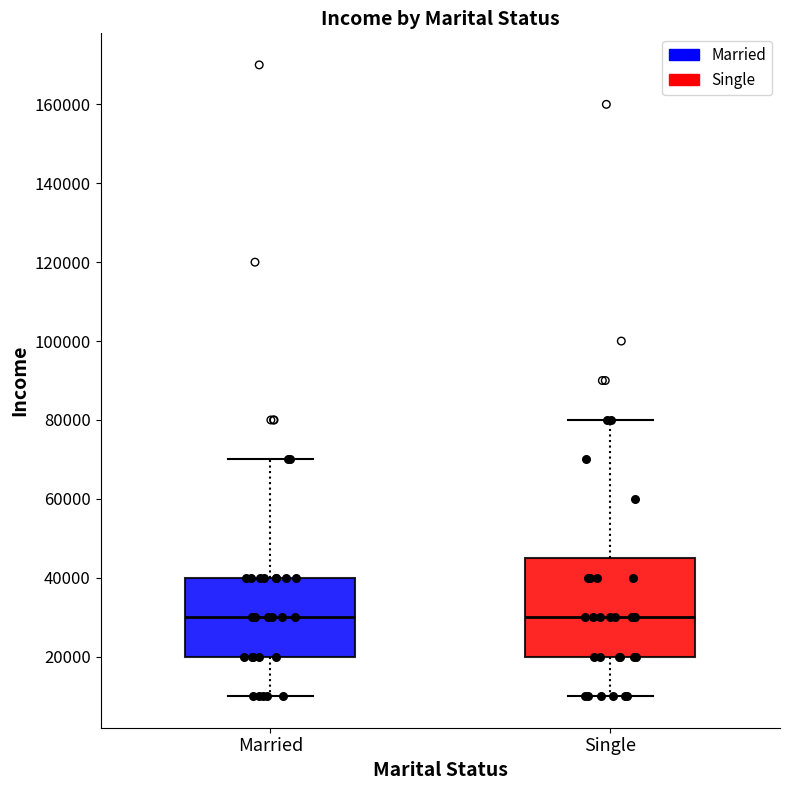

Reading left to right, read every box against the y-axis: the position of its median line, the range the box covers, and the ends of its whiskers. The values are not printed on the chart, so give them approximately, as read against the axis.

Married: median 30000, box 20000 to 40000, whiskers 10000 to 70000
Single: median 30000, box 20000 to 46000, whiskers 10000 to 80000